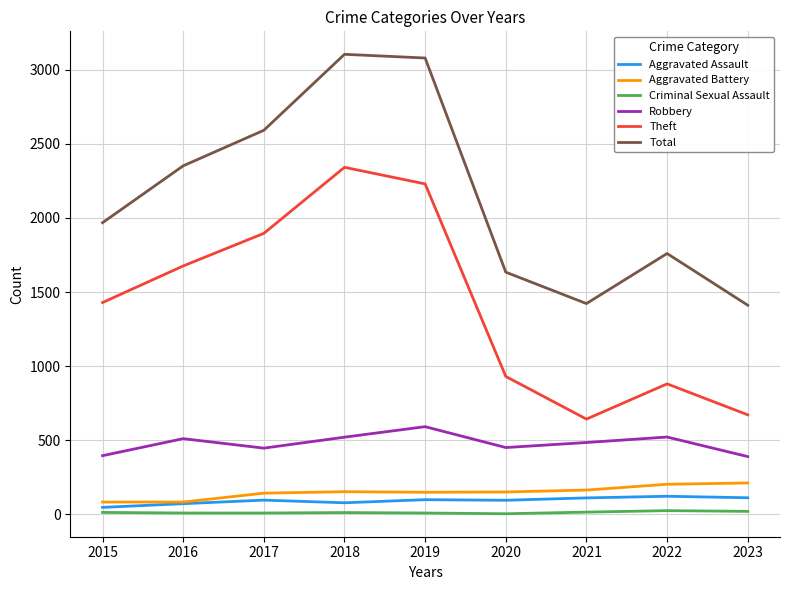

What is the difference between the maximum and minimum values in the Theft series?

1700